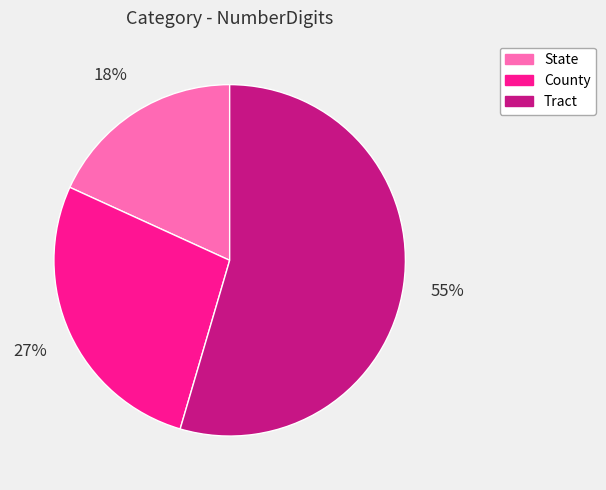

Is the sum of State and County greater than half?

No